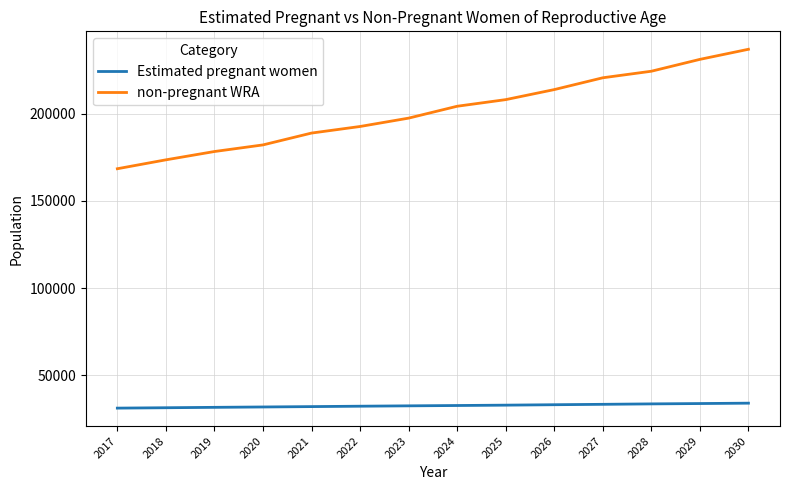

What is the difference between the maximum and minimum values in the Estimated pregnant women series?

2837.5